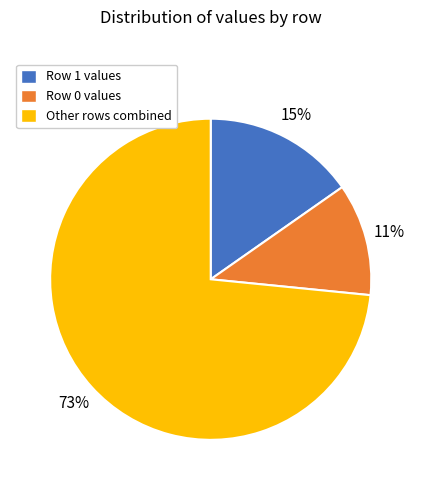

Approximately how many times larger is the value at Row 1 values compared to Row 0 values?

1.4